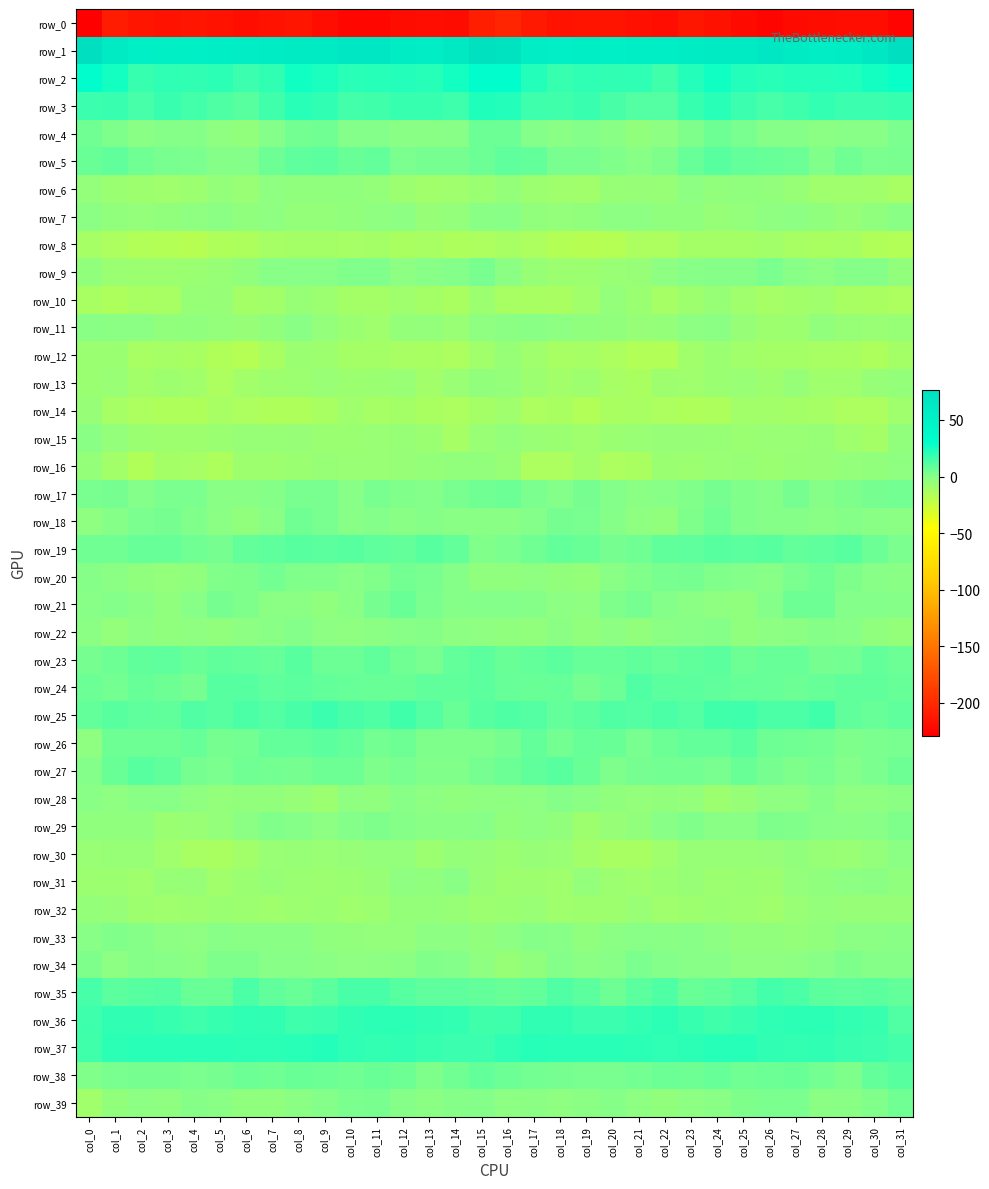

What is the sum of all row_16 values?

-263.3